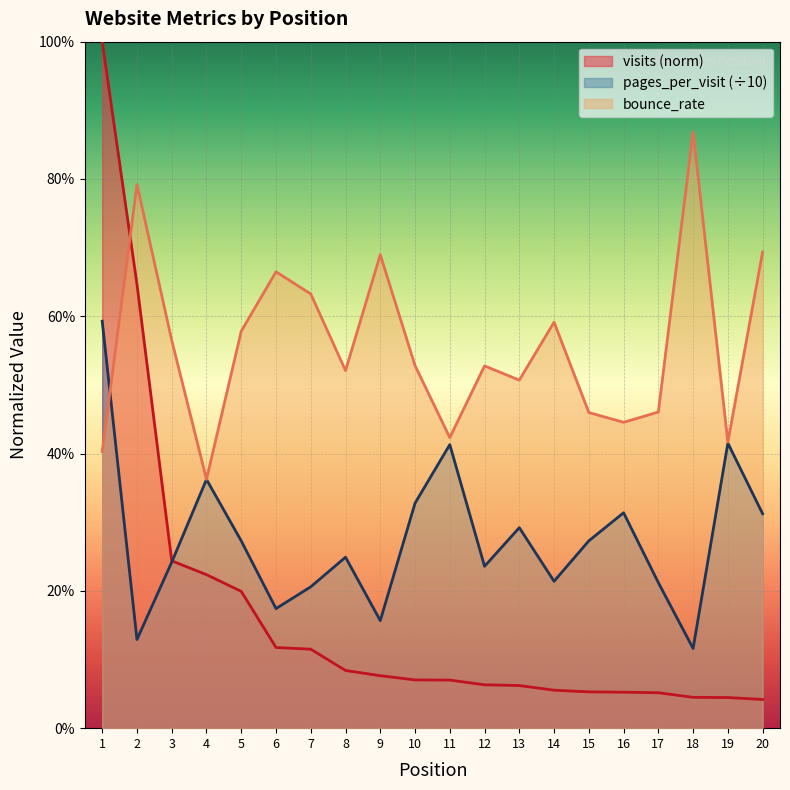

What is the approximate value of bounce_rate at 4?

0.4